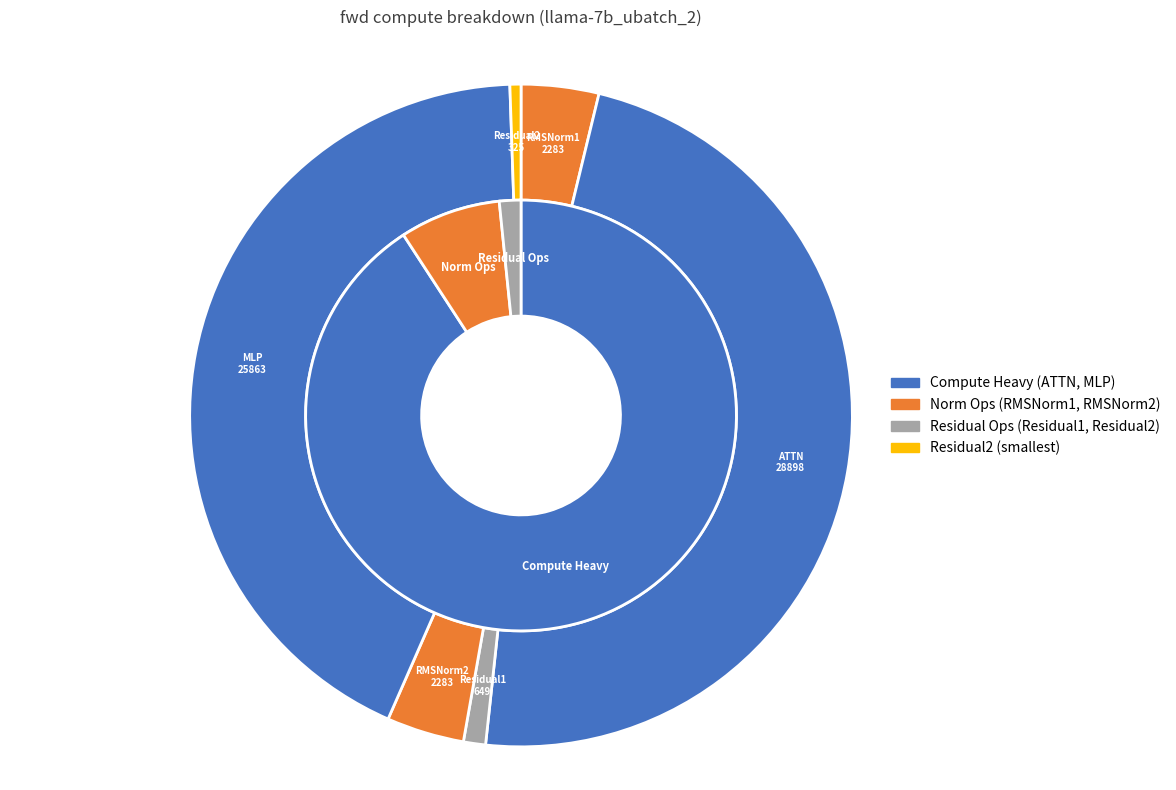

True or false: MLP accounts for 53% of the total.

False